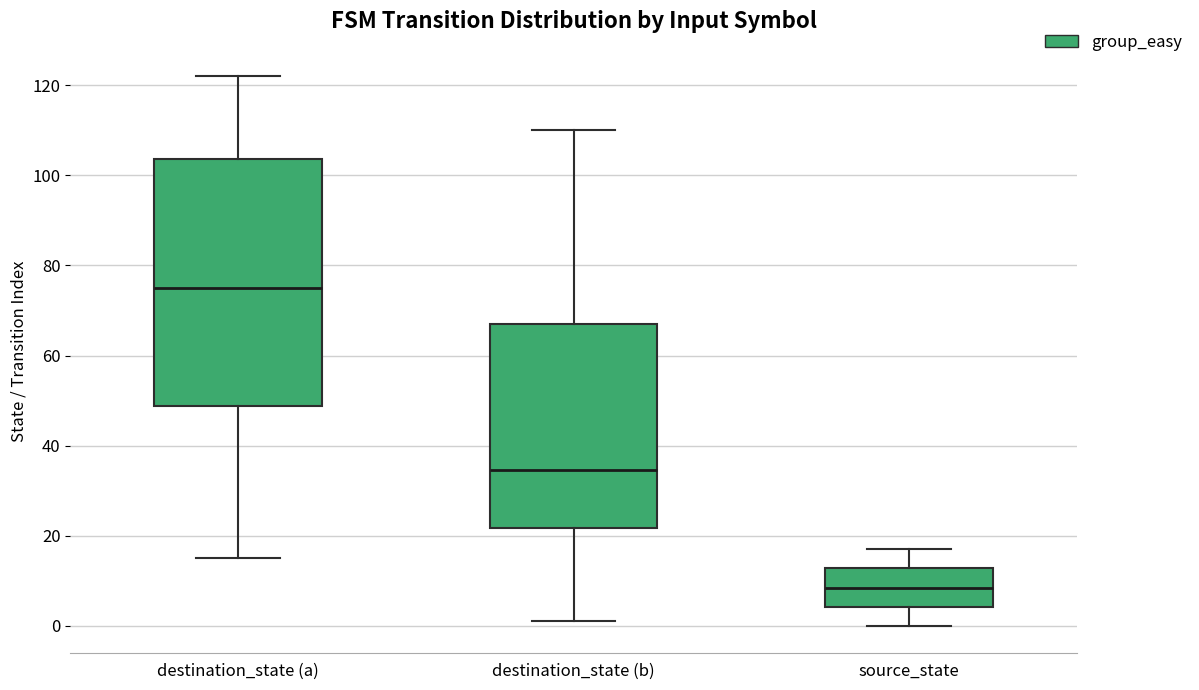

Comparing the boxes themselves (not the whiskers), which one is the tallest?

destination_state (a)